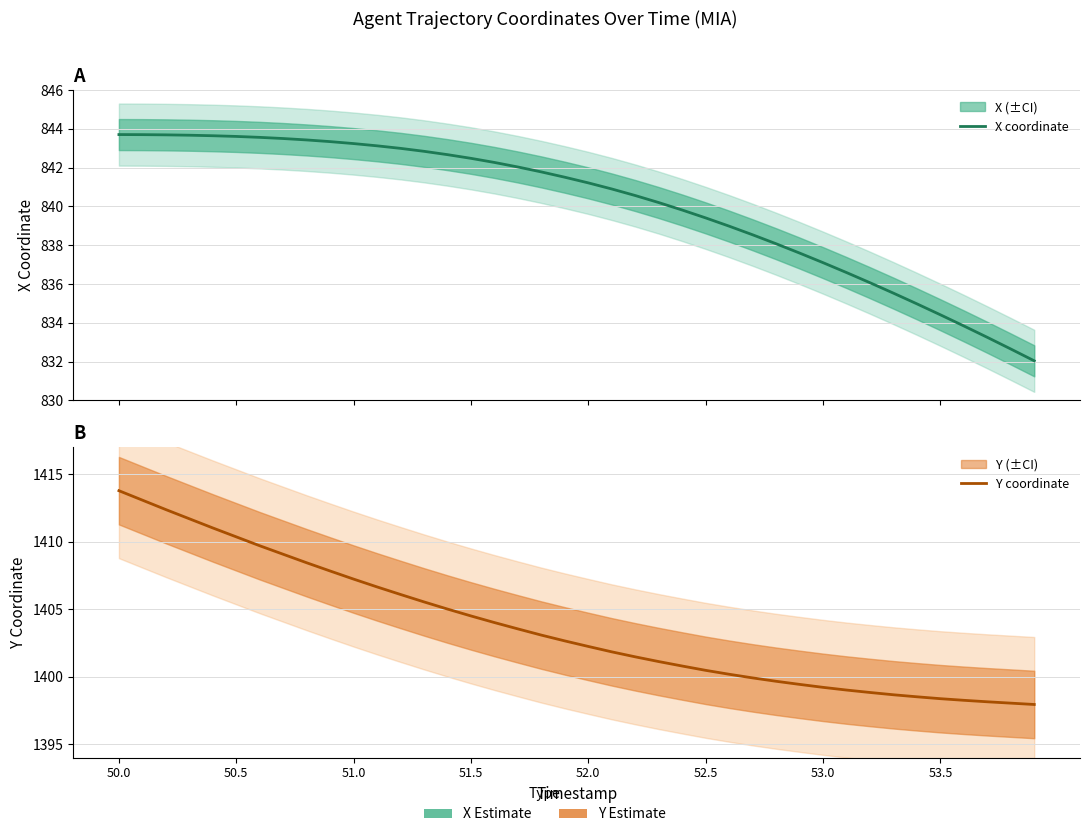

Which series has the largest range (max minus min)?

Y coordinate